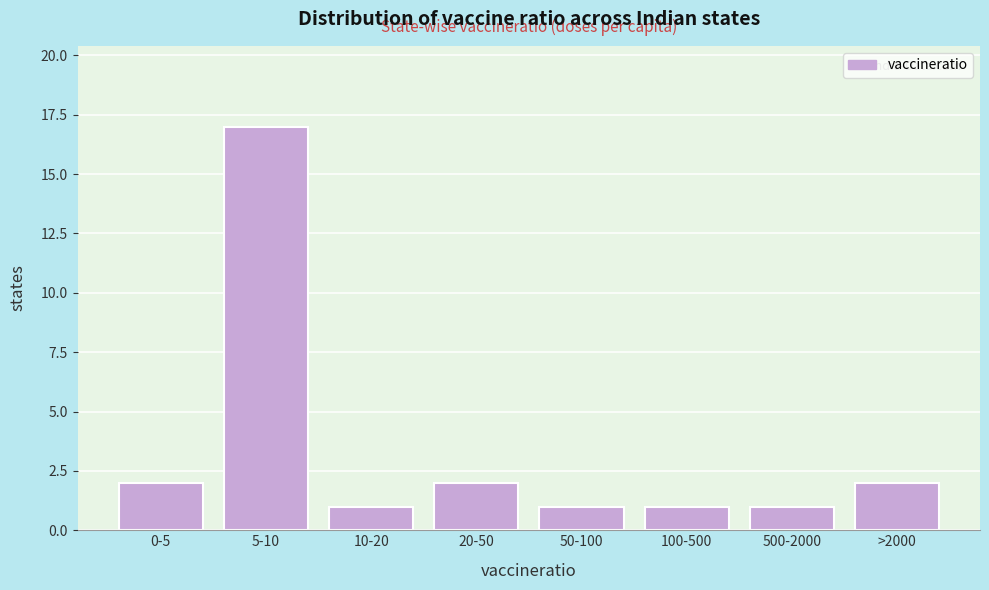

Reading left to right, extract all data points from this chart.

2	17	1	2	1	1	1	2